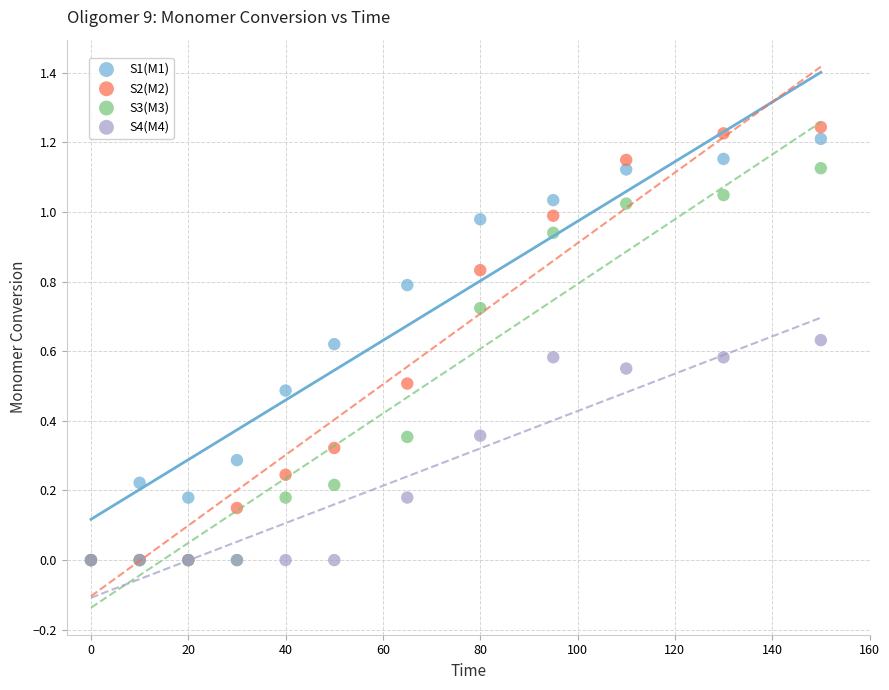

Which series contains the highest Y value?

S2(M2)